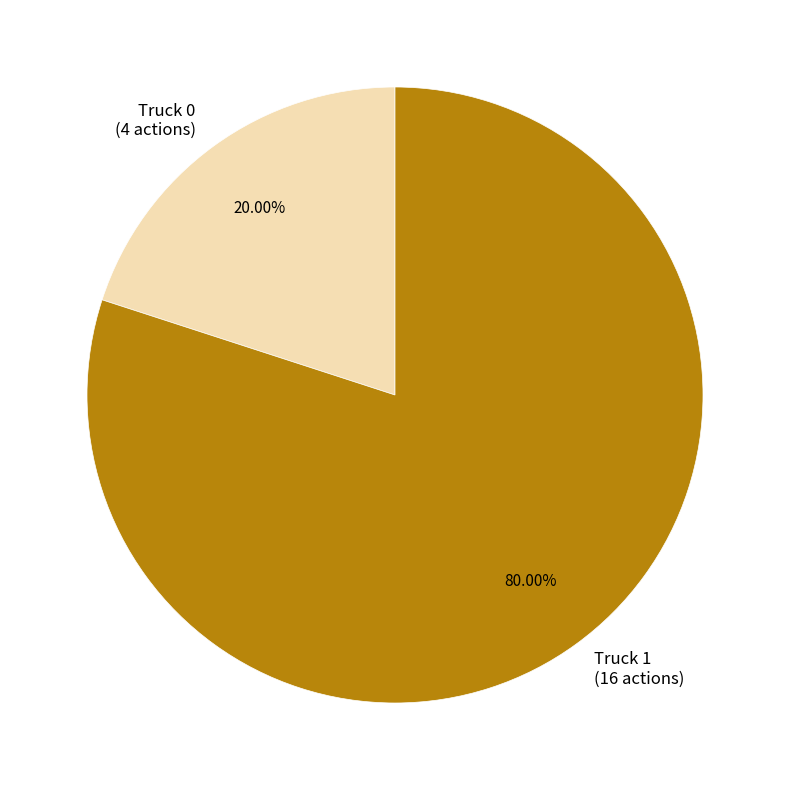

What is the largest slice in the pie chart?

Truck 1